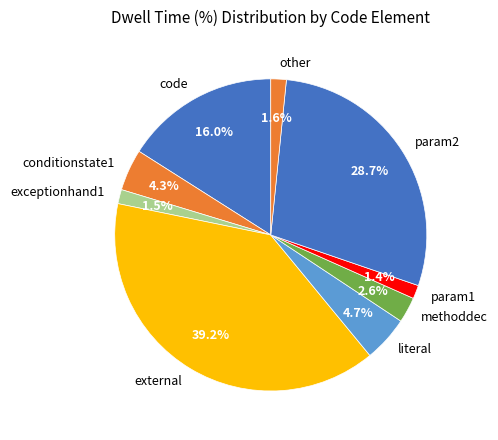

What percentage do param1 and methoddec together represent?

4.0%